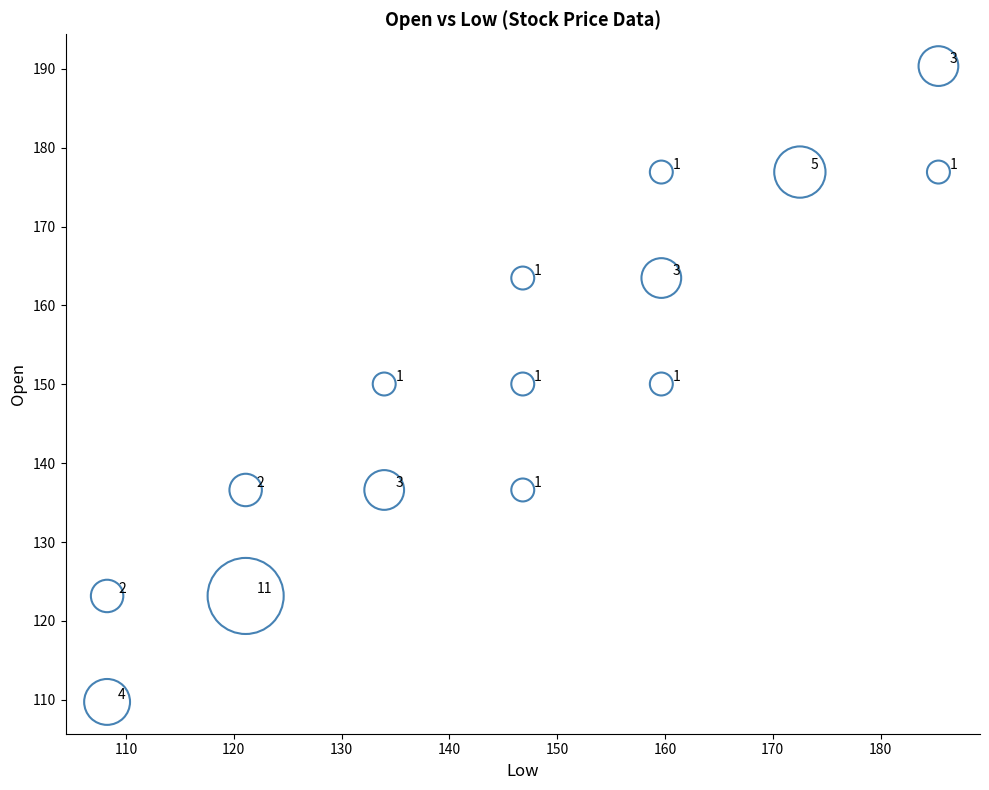

What Y value in the scatter plot is closest to 150?

150.0